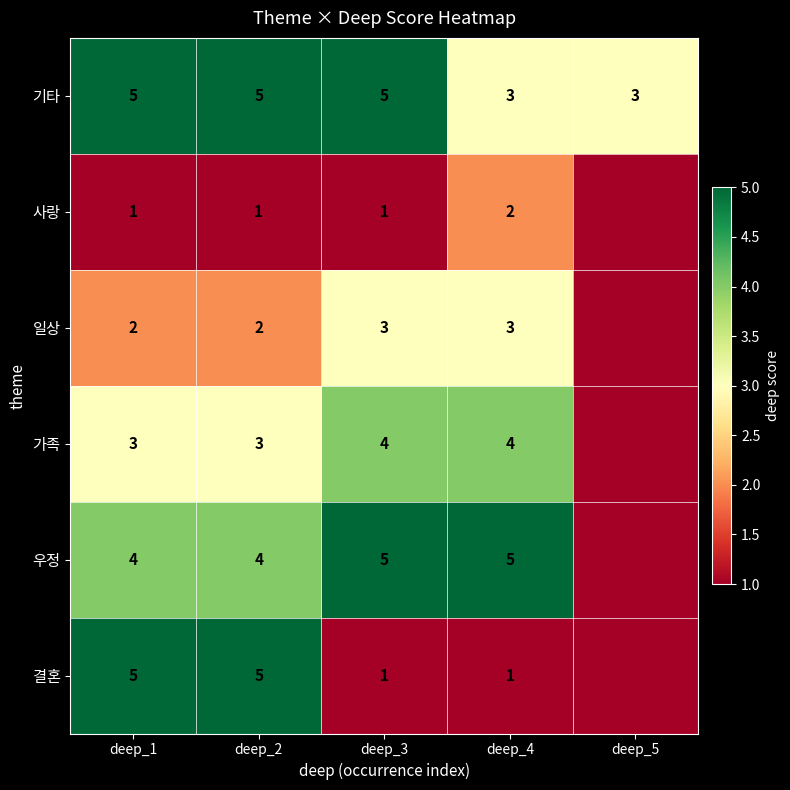

What is the spread (max minus min) of values at deep_3?

4